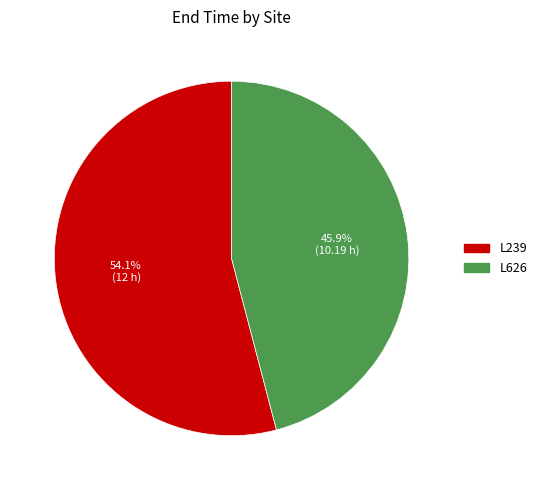

Is it true that L626 is 46% of the pie?

True